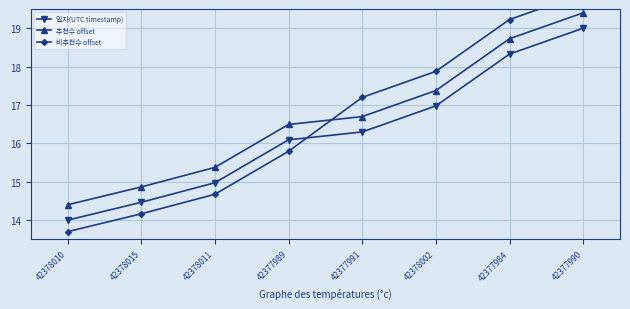

What position from the left is 42377989?

4